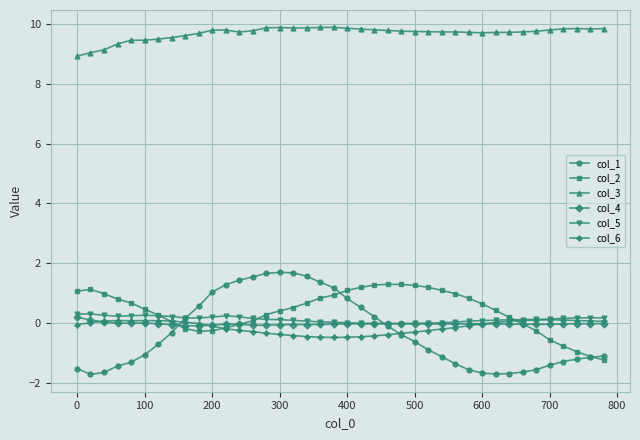

What is the smallest value displayed?

-1.7